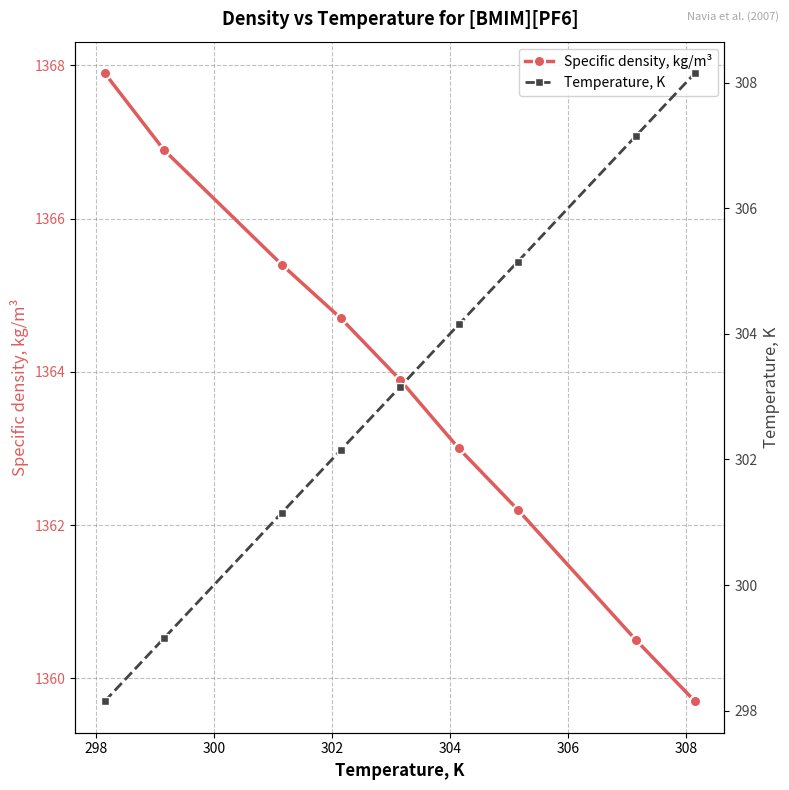

What is the maximum value shown in the chart?

1367.9